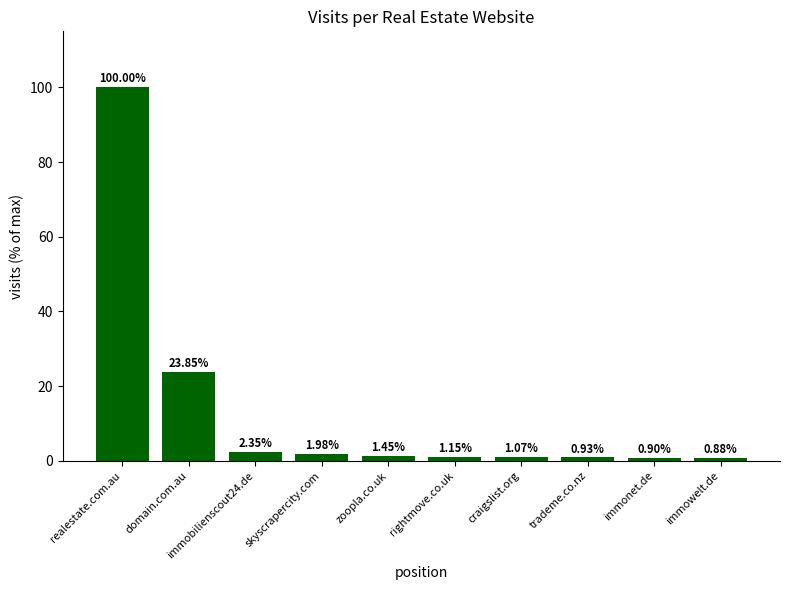

What is the smallest value displayed?

0.9